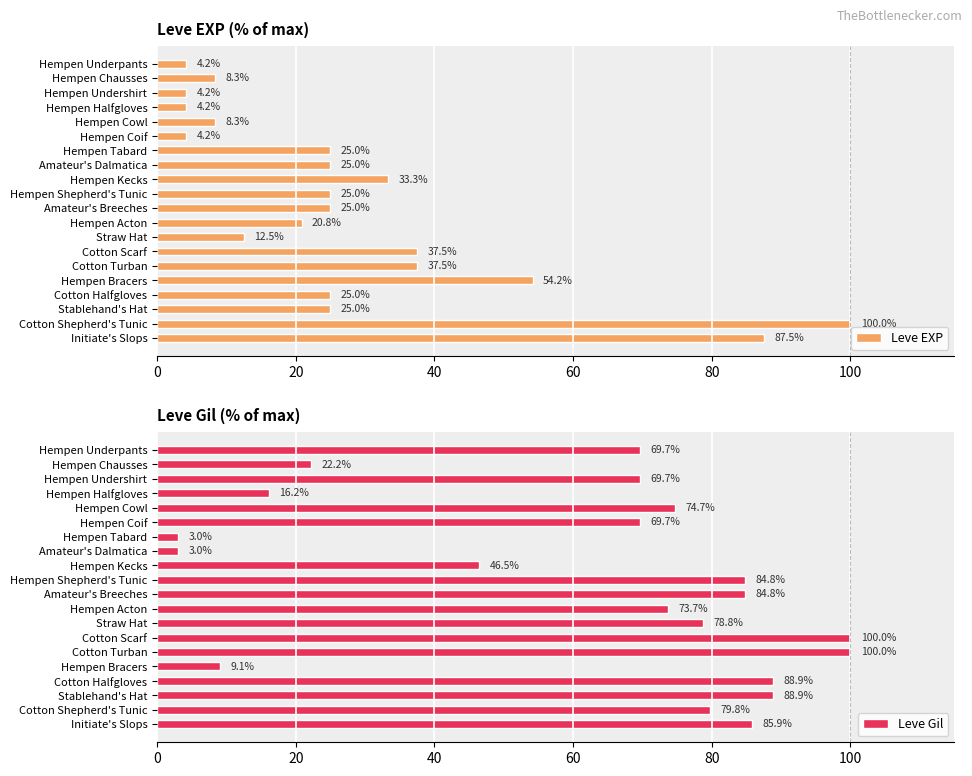

What is the sum of the Leve EXP values at Cotton Shepherd's Tunic and Hempen Coif?

104.2